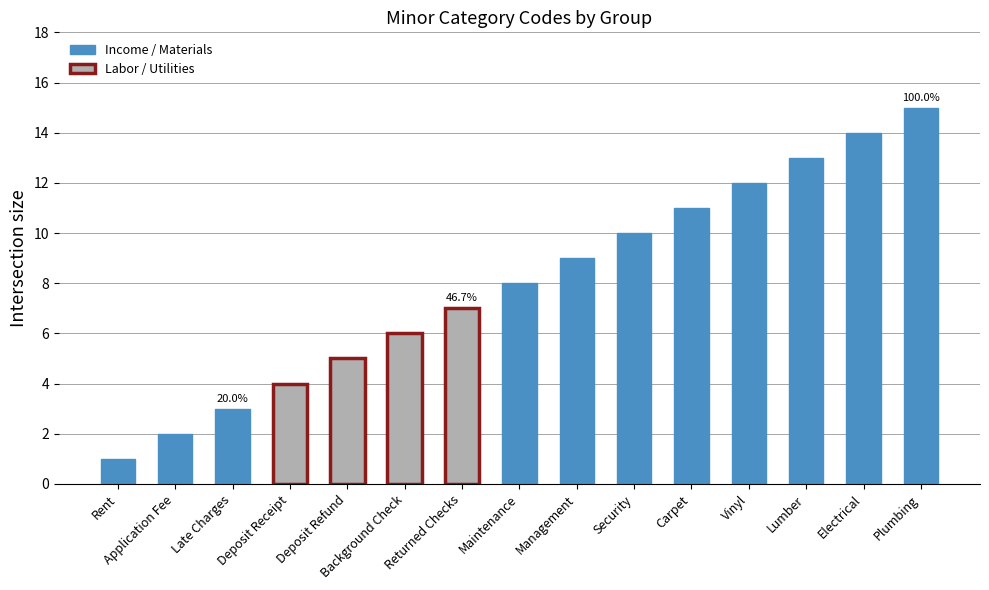

At which category does the chart reach its peak across all series?

Plumbing